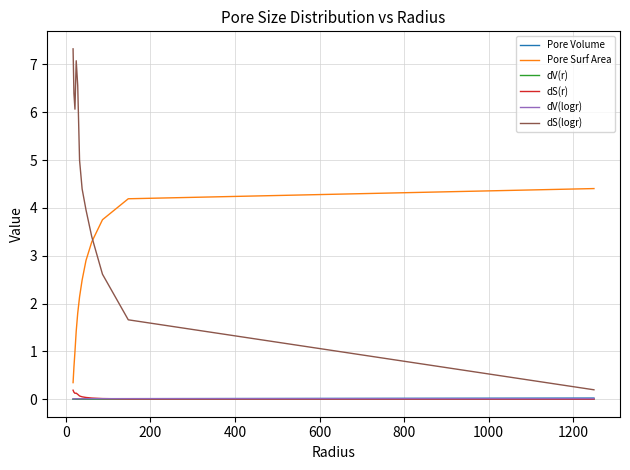

Which series has the widest spread of values?

dS(logr)